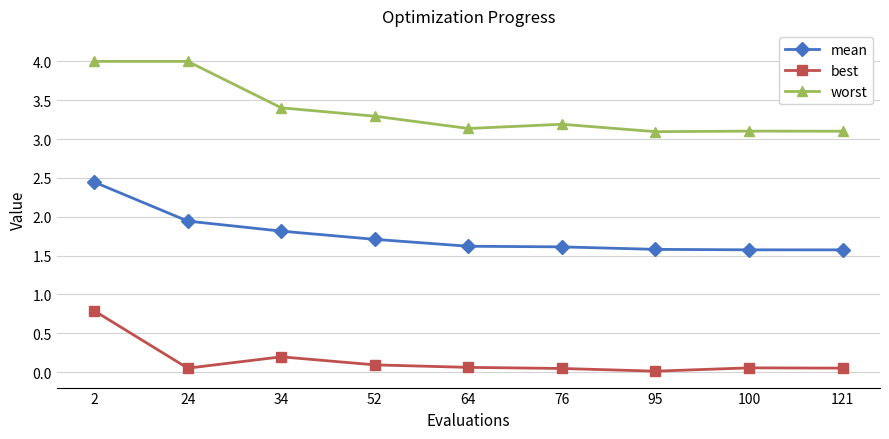

Rank the series by their average value, from lowest to highest.

best, mean, worst